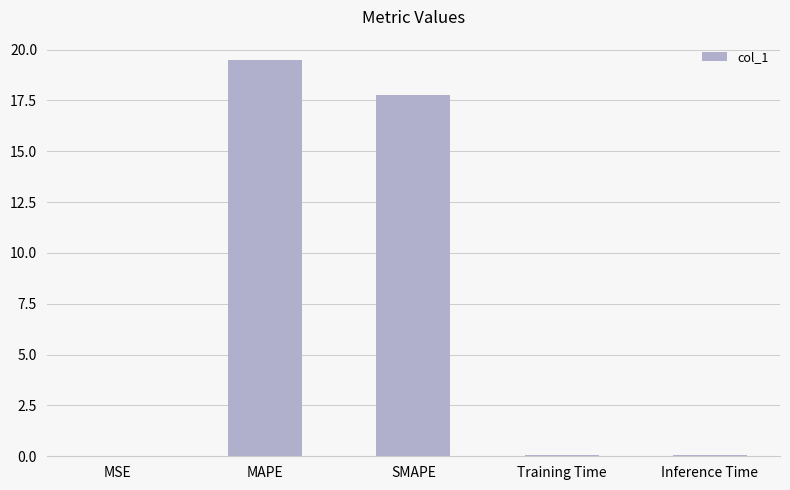

How many categories are shown in the chart?

5